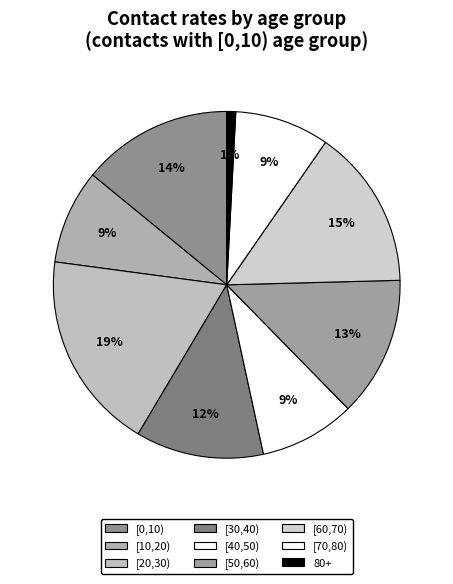

To the nearest percent, what is the combined percentage of [40,50) and [20,30)?

28%